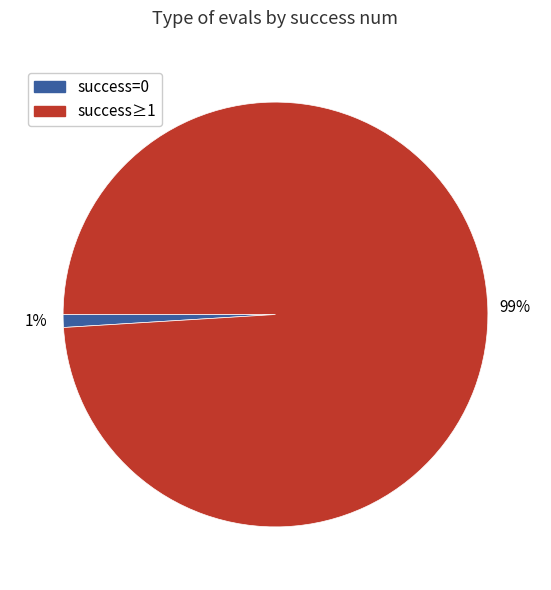

Is it true that success=0 is 1% of the pie?

True